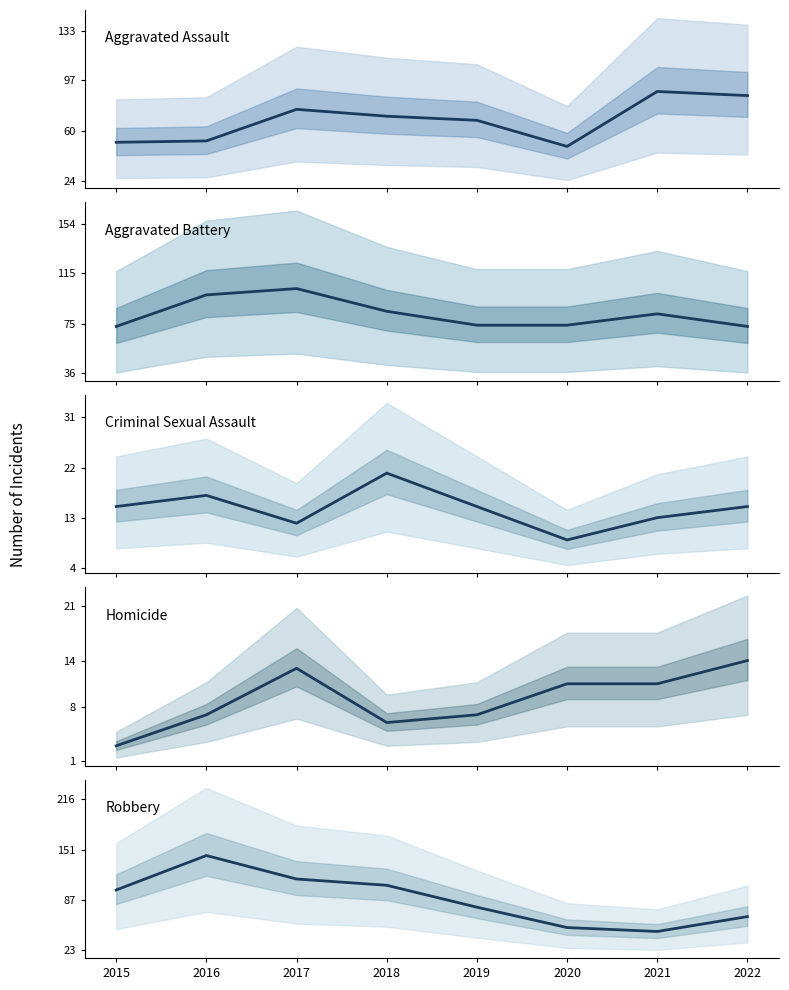

Which series changed the most between 2017 and 2022?

Robbery